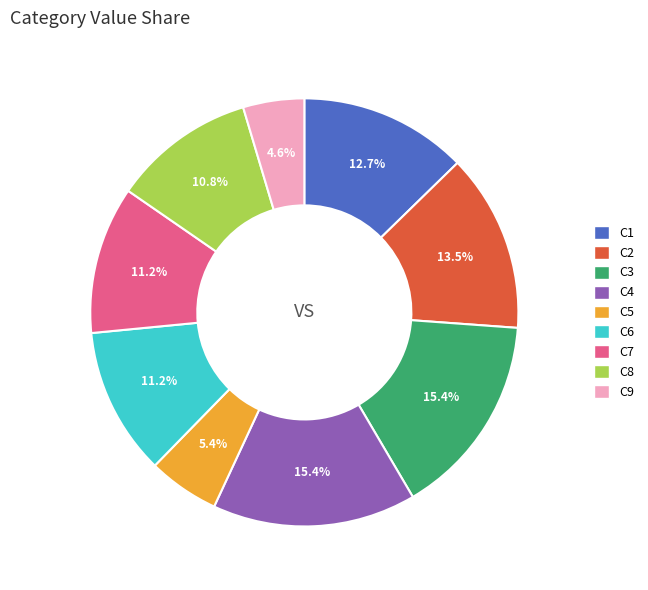

To the nearest percent, what percentage of the pie is C3?

15%